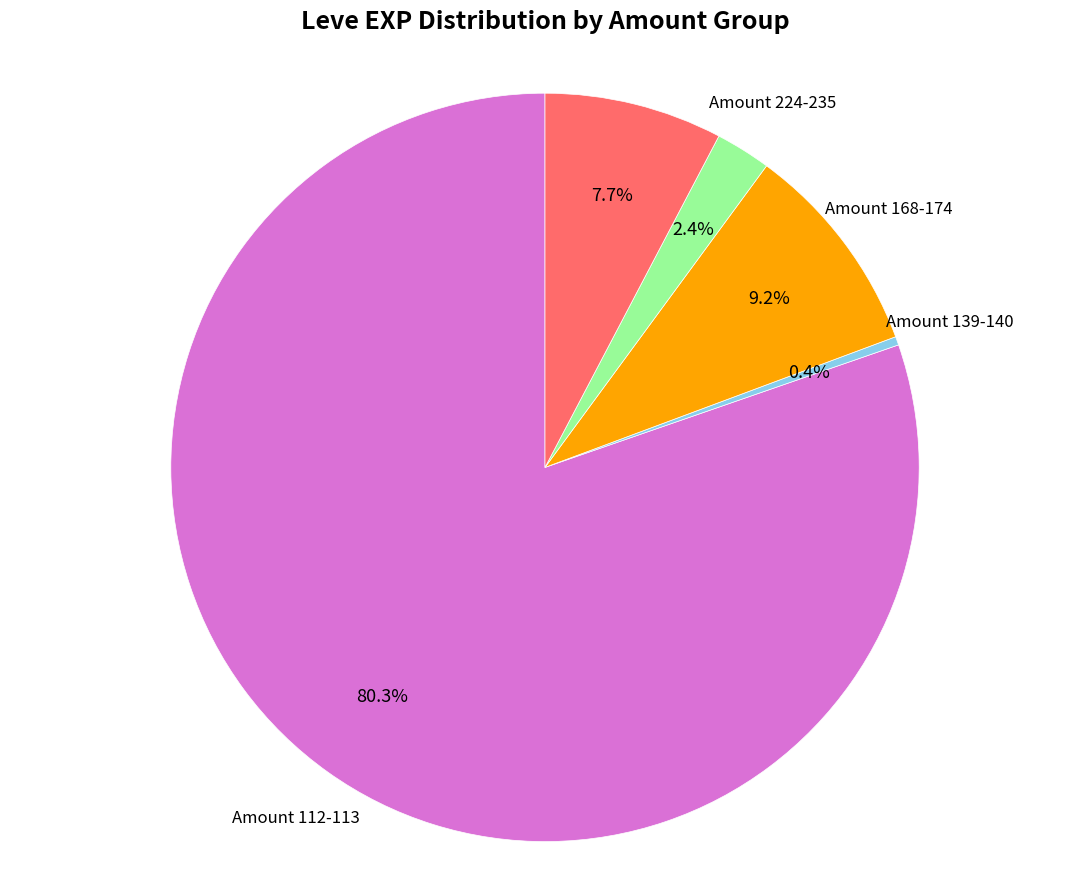

Combined, what portion of the pie is Amount 168-174 and Amount 139-140?

9.6%